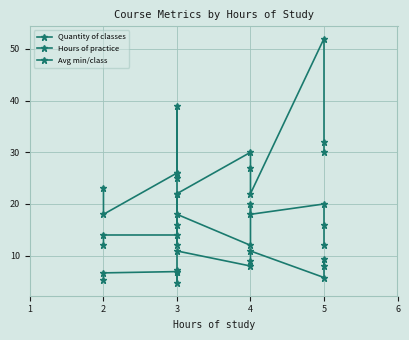

Is this an area chart (filled region under the line)?

No